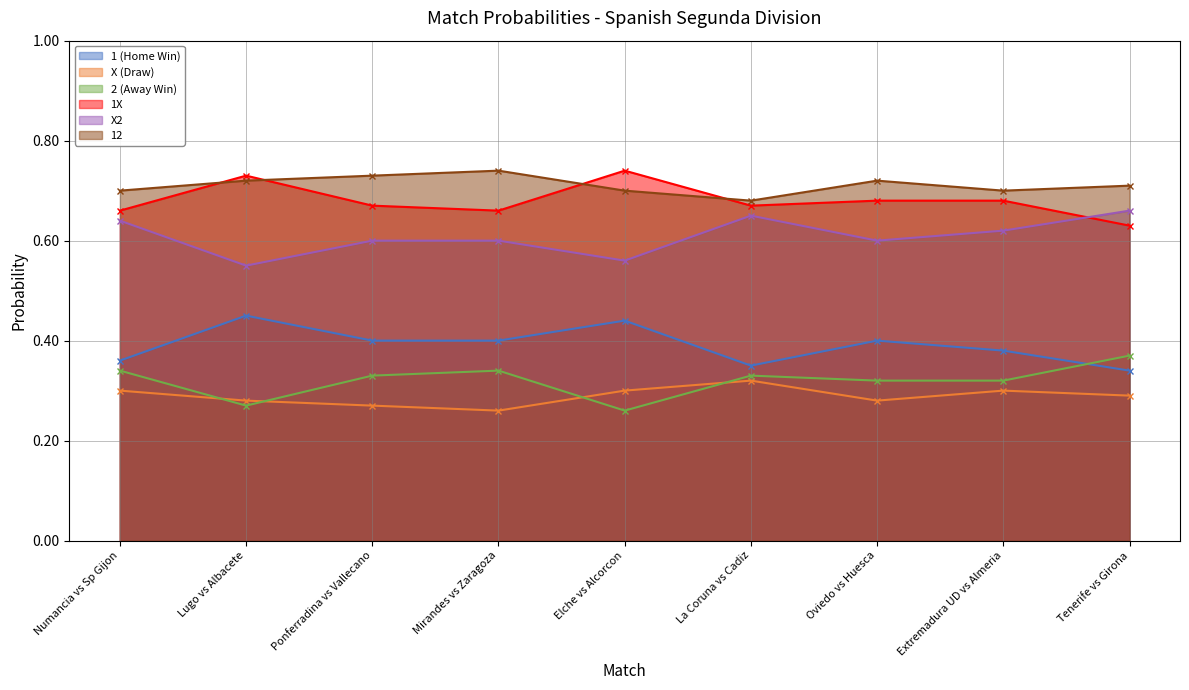

The value of 12 at Lugo vs Albacete is 0.7. True or false?

True